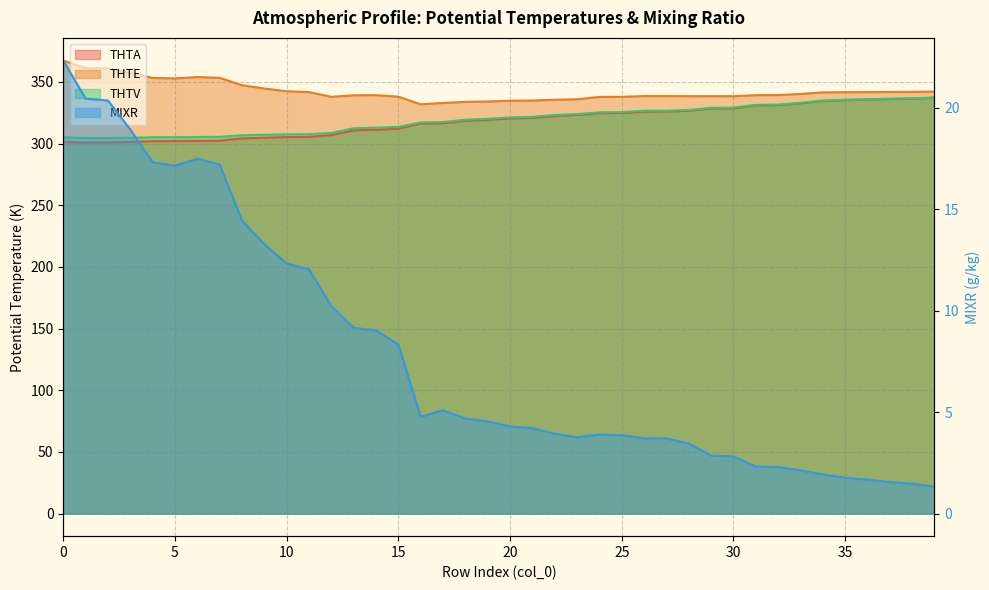

Does the chart have visible grid lines?

Yes